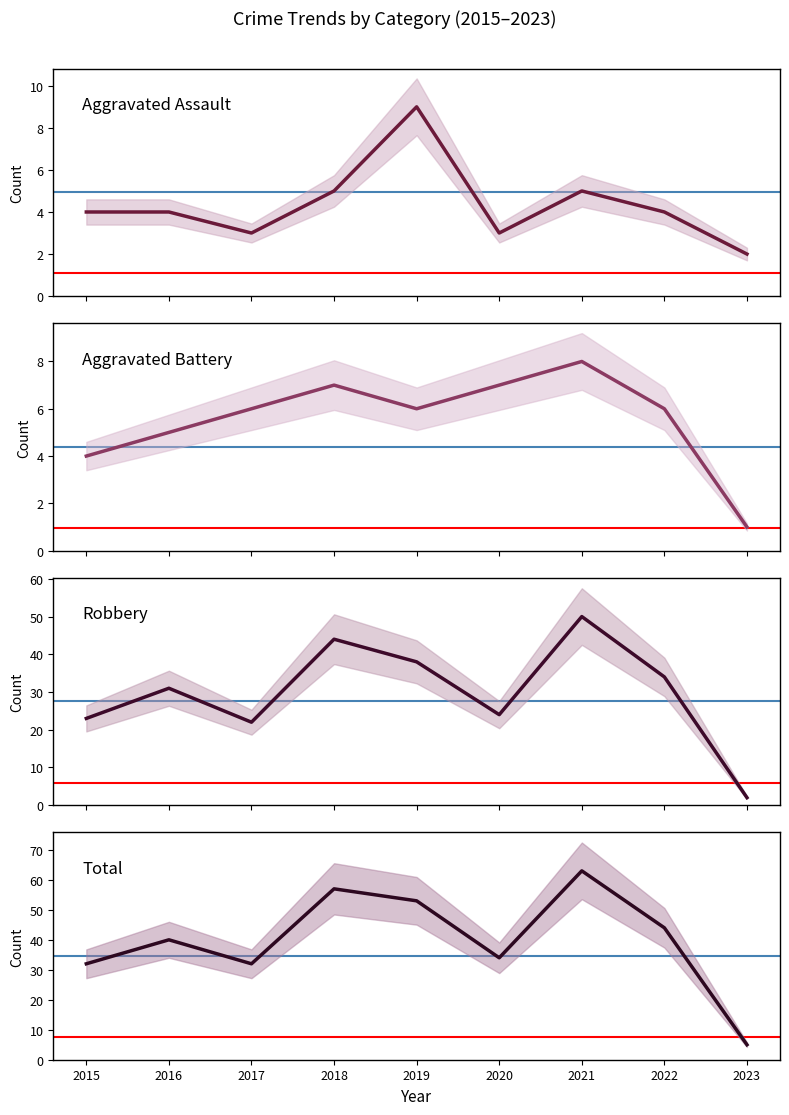

At 2022, list the series in order from largest to smallest.

Total, Robbery, Aggravated Battery, Aggravated Assault